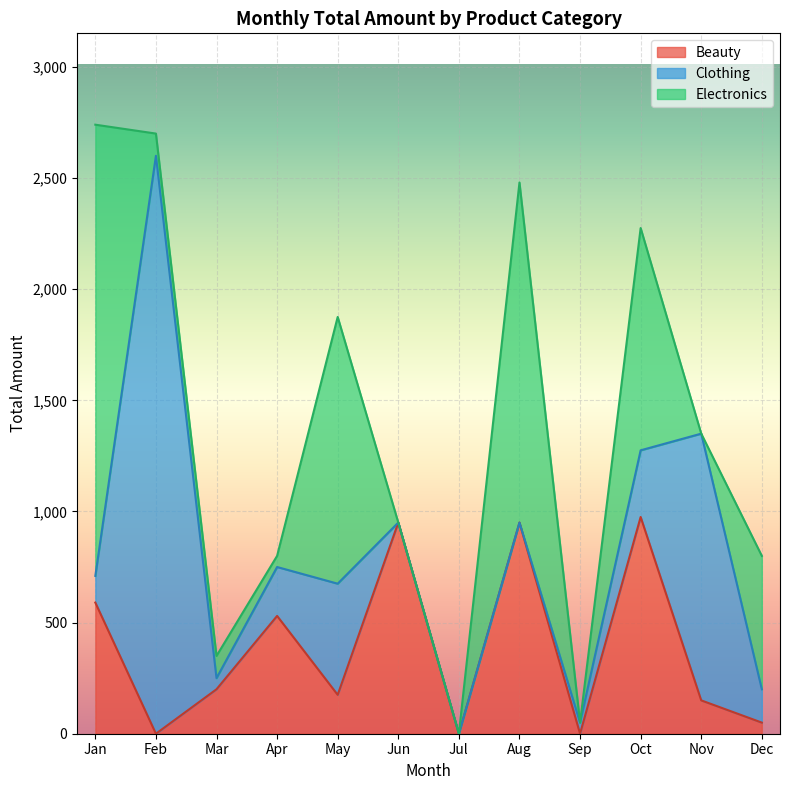

What is the lowest value of the Beauty series?

0